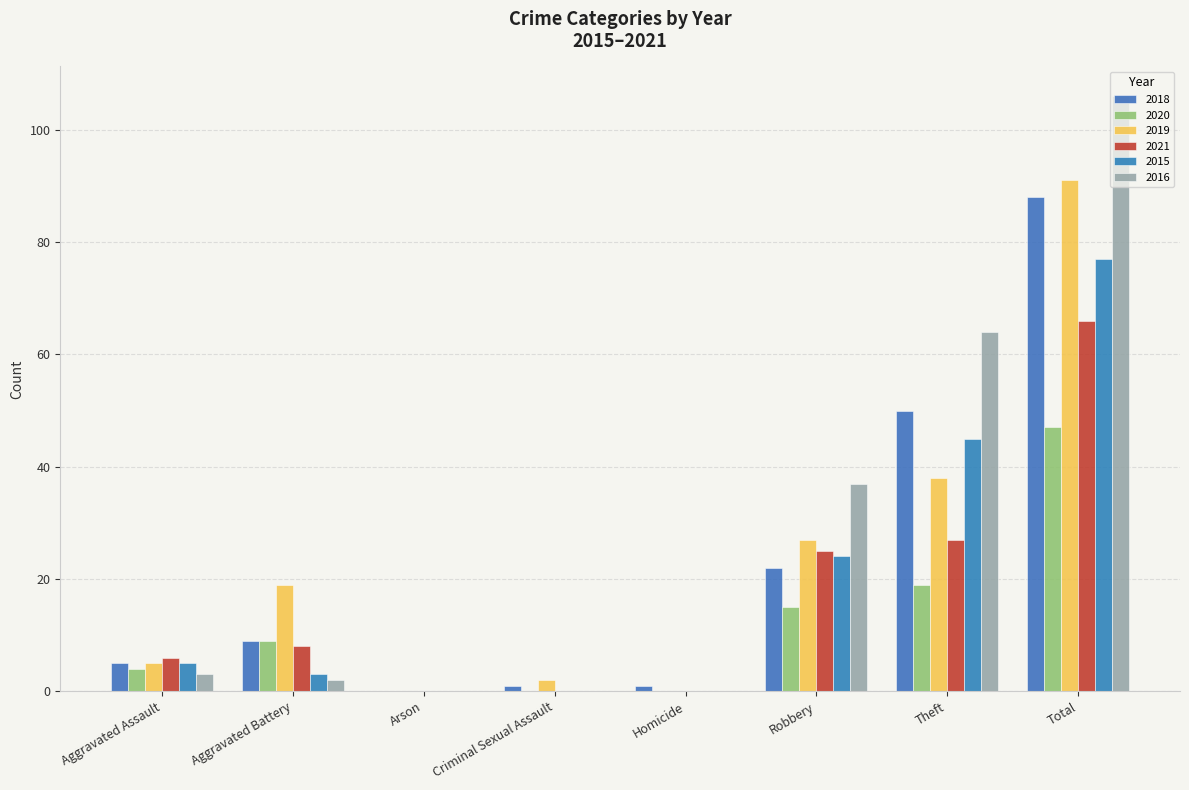

How many groups of bars are there?

8